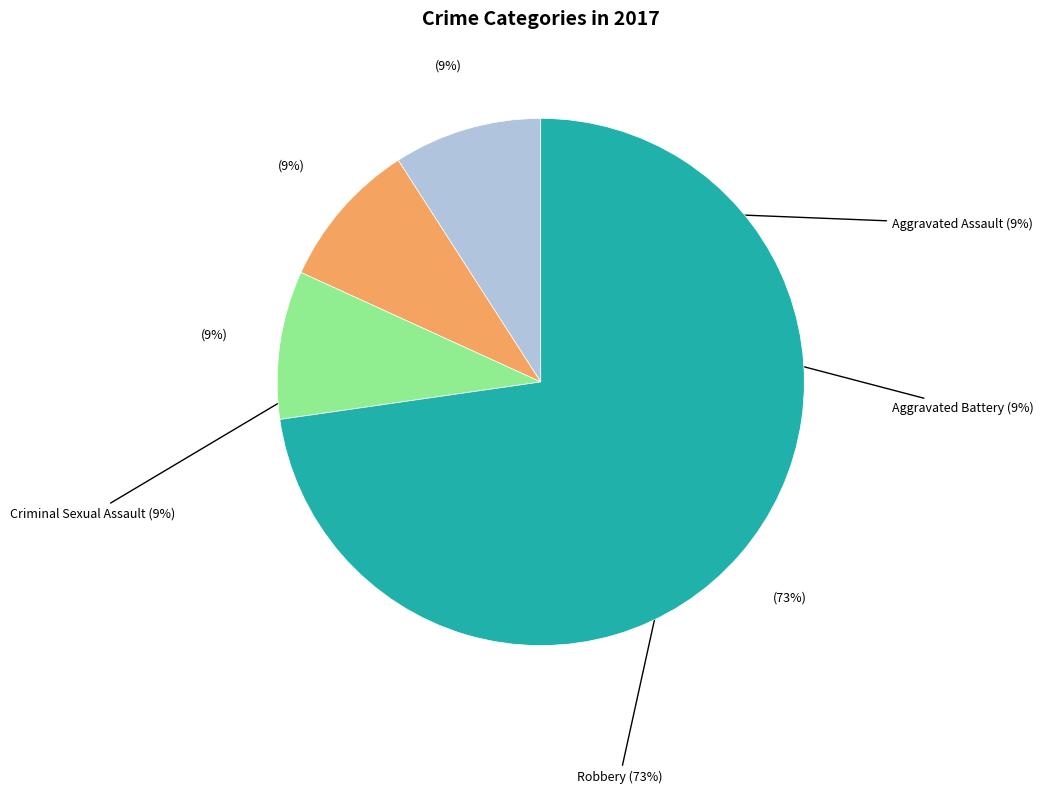

How much of the chart is everything except Criminal Sexual Assault?

90.9%